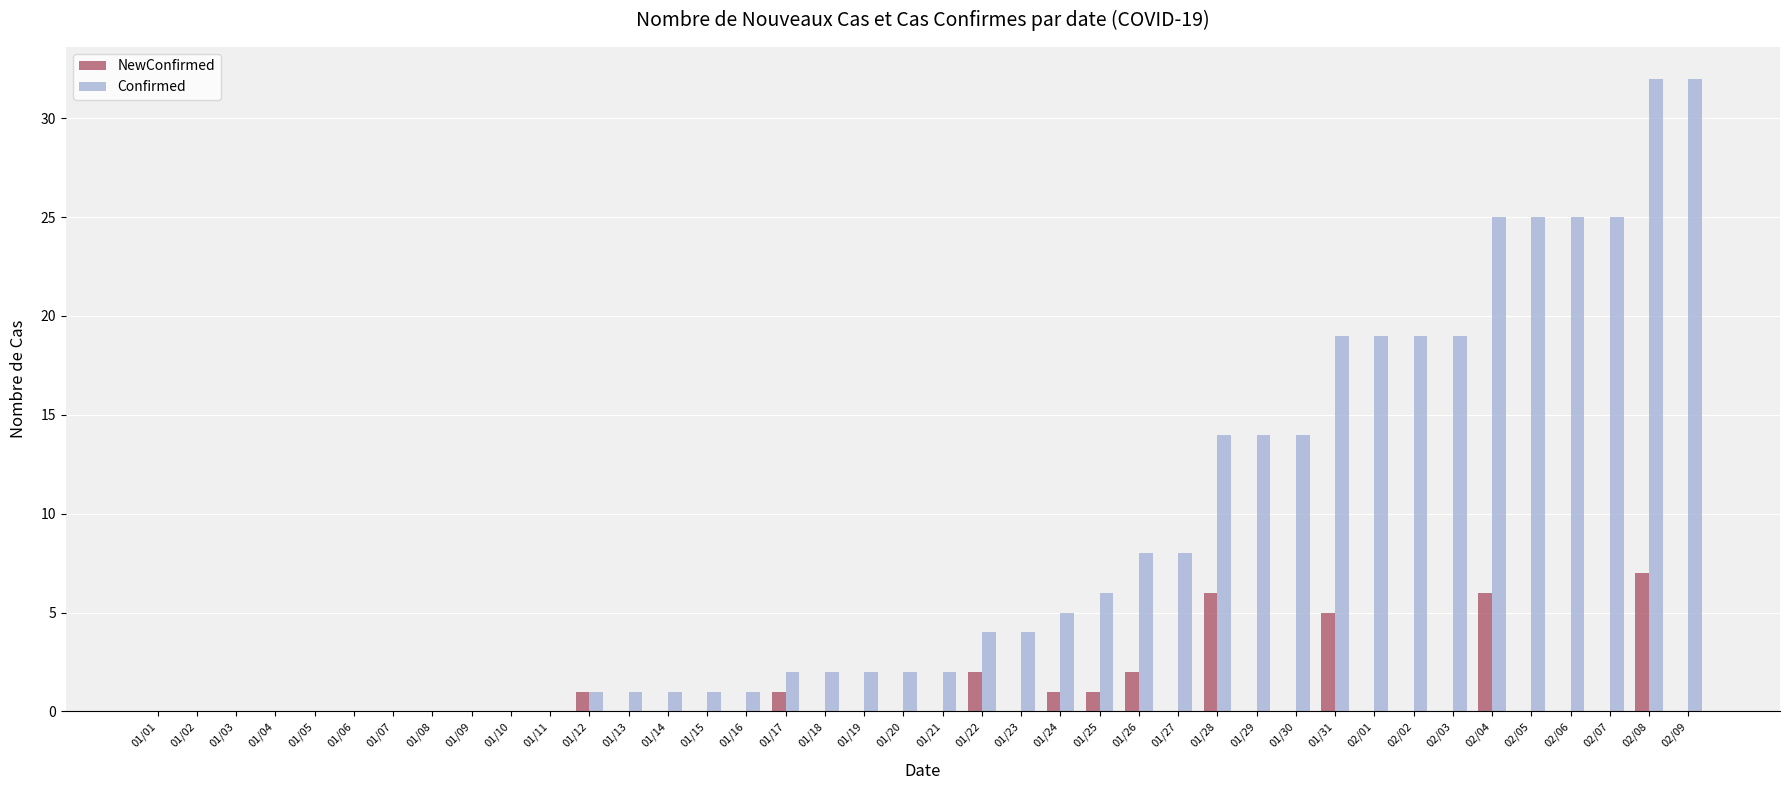

Which series changed the most between 01/13 and 02/04?

Confirmed